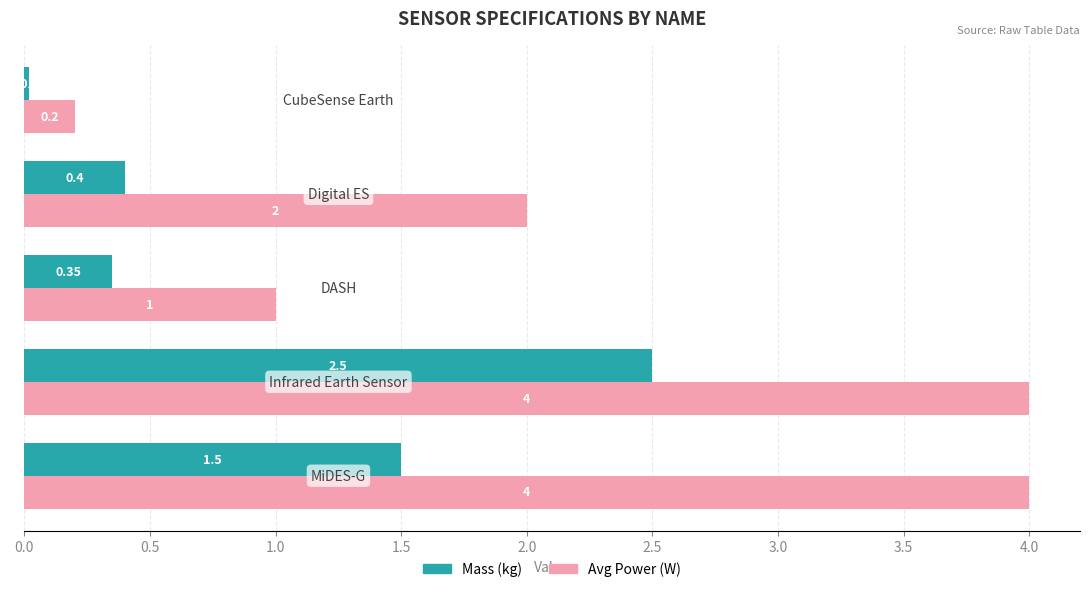

Which series has the largest total across all categories?

Avg Power (W)